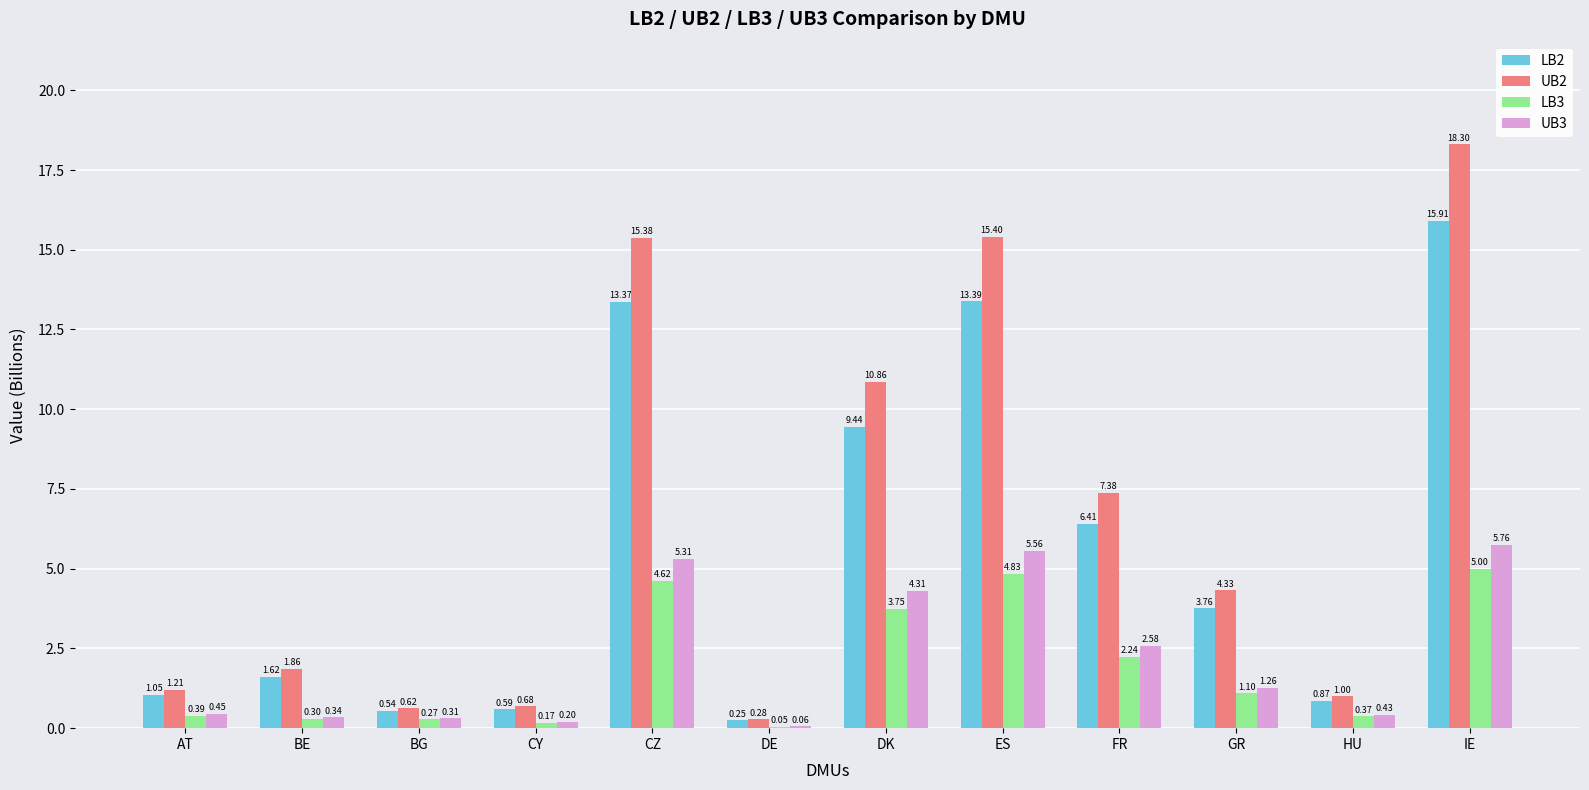

Which category has the highest value across all series?

IE